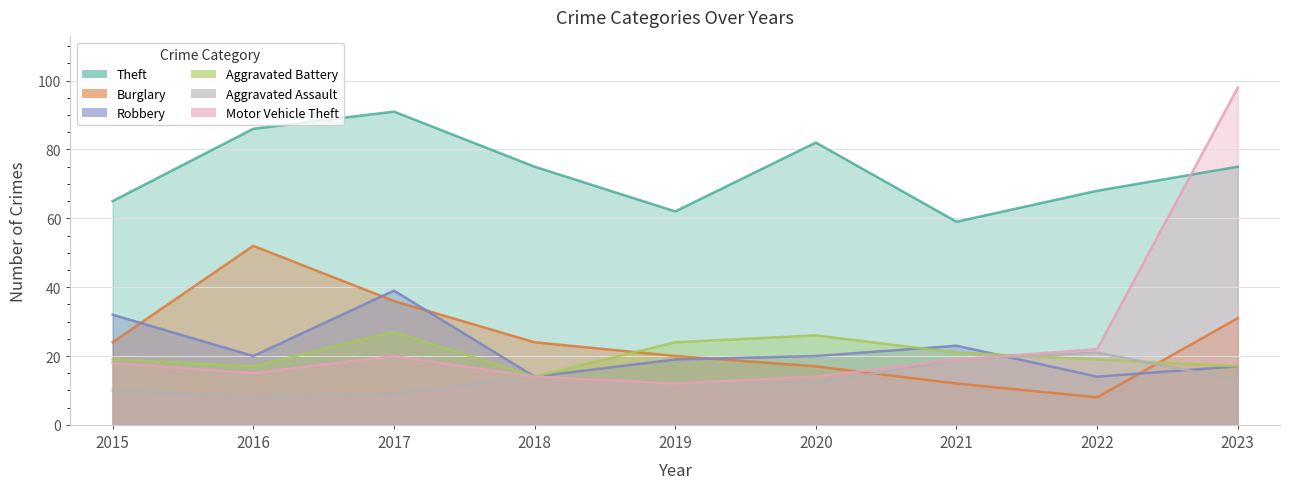

The value of Robbery at 2018 is 9. True or false?

False